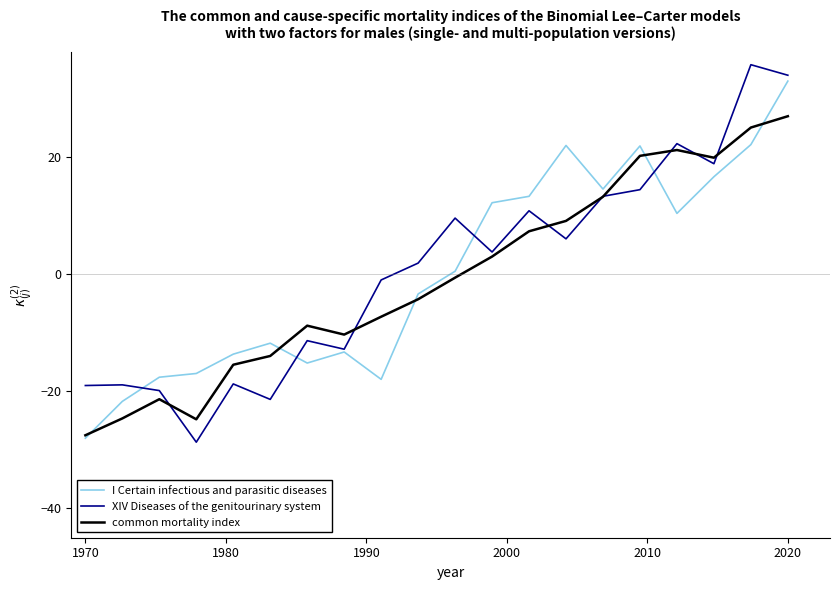

What is the maximum value shown in the chart?

35.8